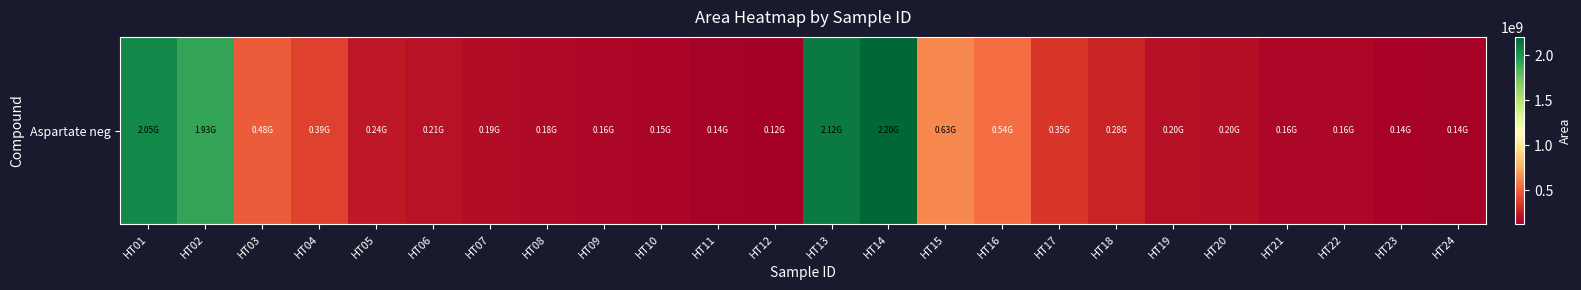

Rank the categories by value from highest to lowest.

HT14, HT13, HT01, HT02, HT15, HT16, HT03, HT04, HT17, HT18, HT05, HT06, HT19, HT20, HT07, HT08, HT22, HT09, HT21, HT10, HT23, HT11, HT24, HT12